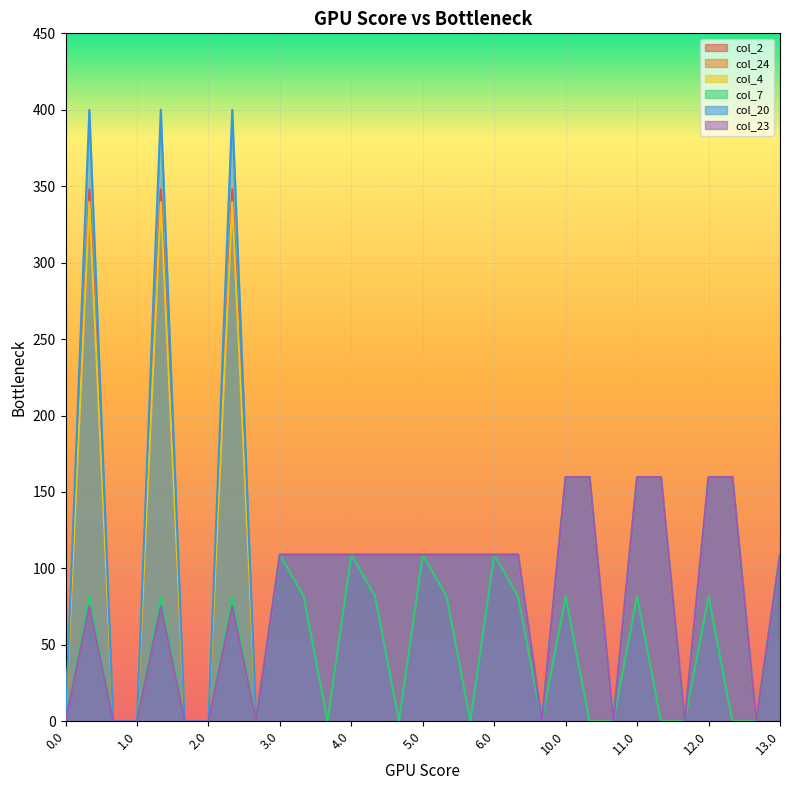

At which category is the sum across all series the highest?

2.1